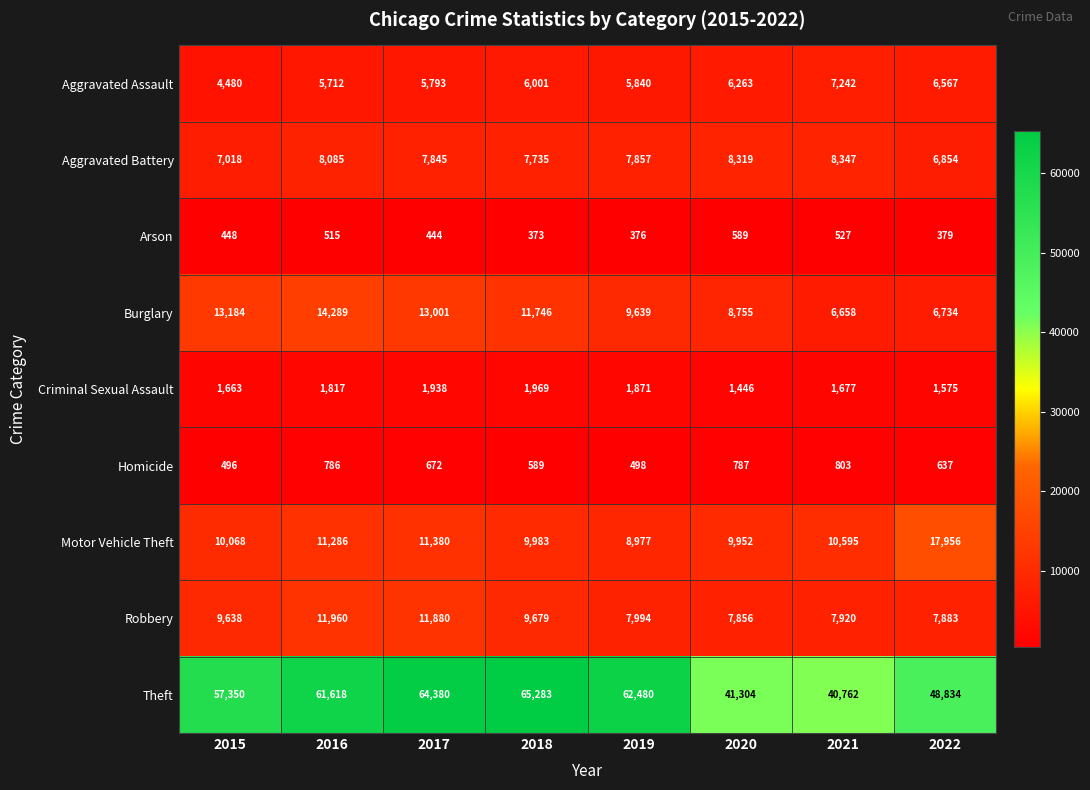

Which series has the widest spread of values?

Theft